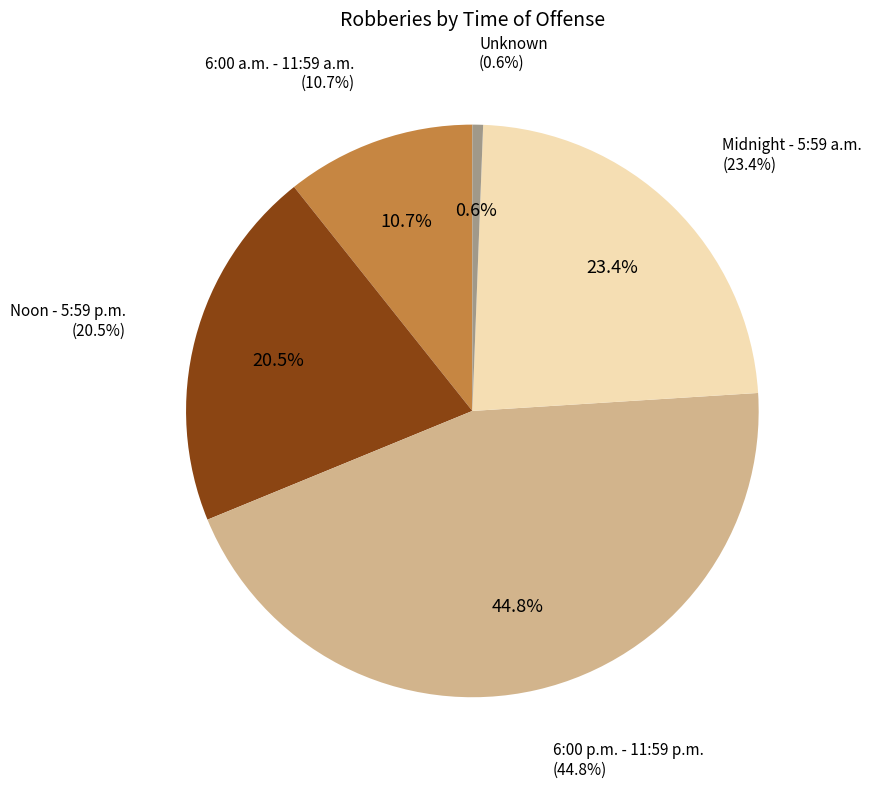

Which category has the smallest portion of the pie?

Unknown